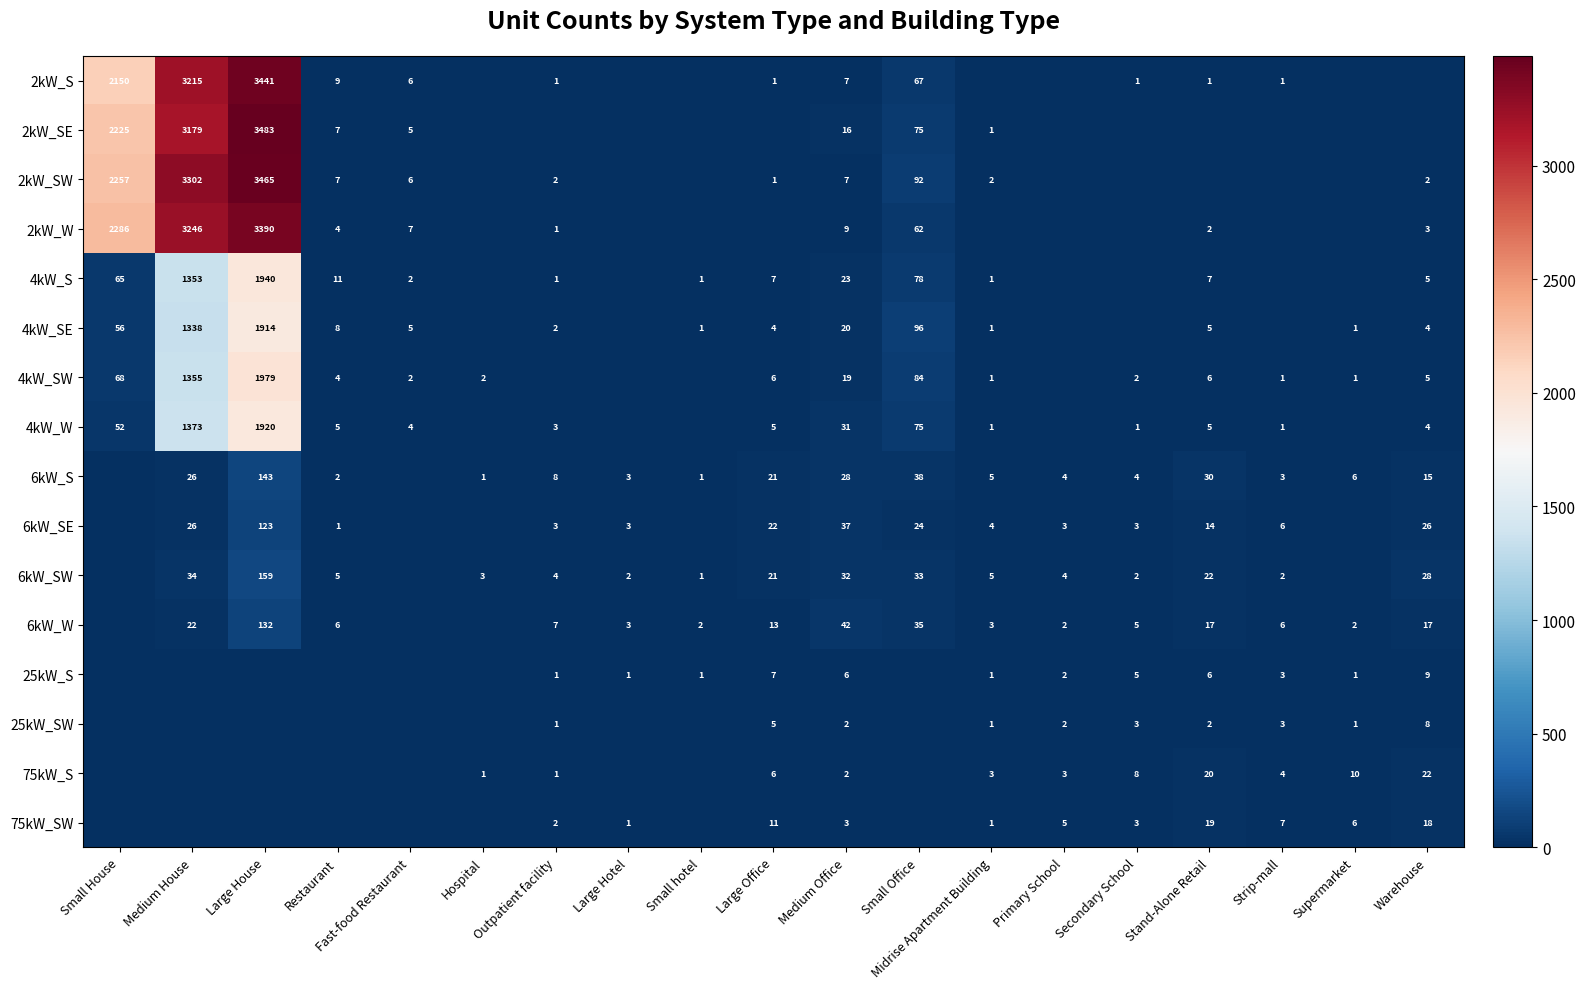

The value of 2kW_SE at Midrise Apartment Building is 1. True or false?

True